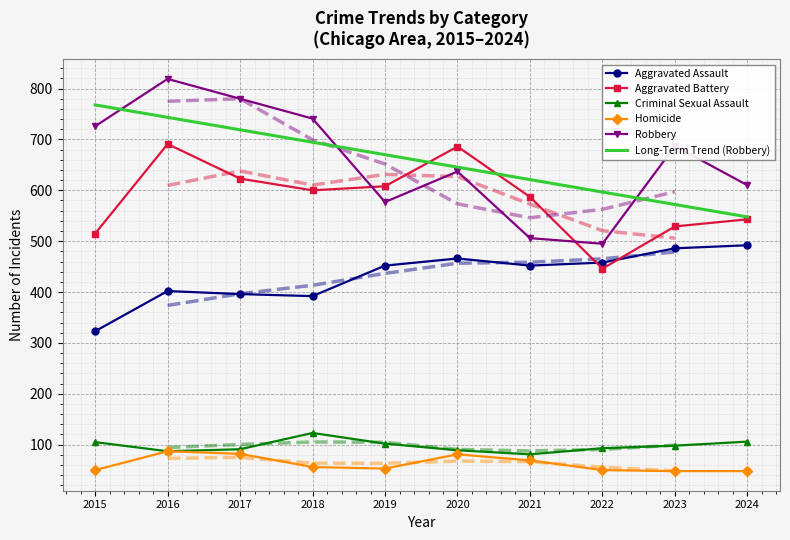

True or false: Long-Term Trend (Robbery) and Homicide intersect in this chart.

False